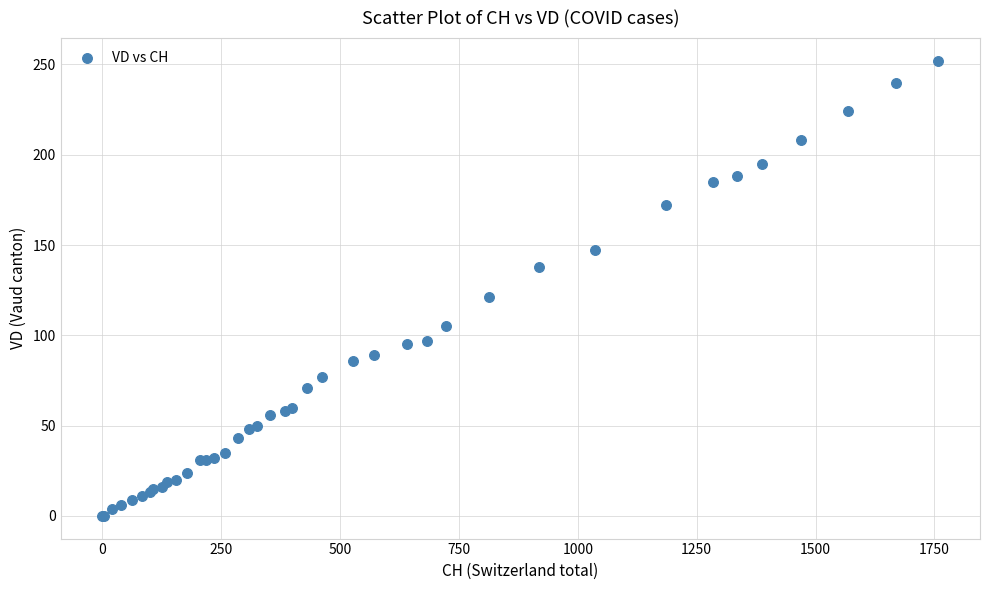

What Y value in the scatter plot is closest to 126?

121